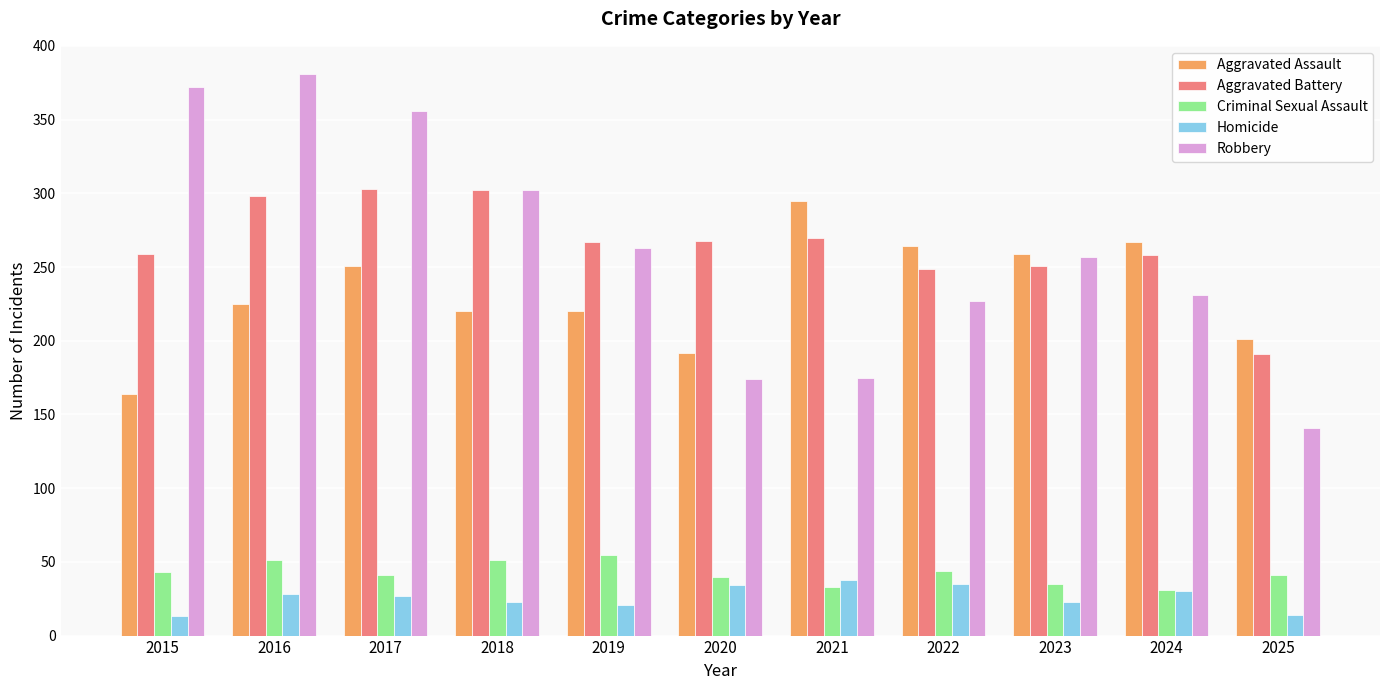

What is the difference between the Aggravated Assault values at 2015 and 2021?

131